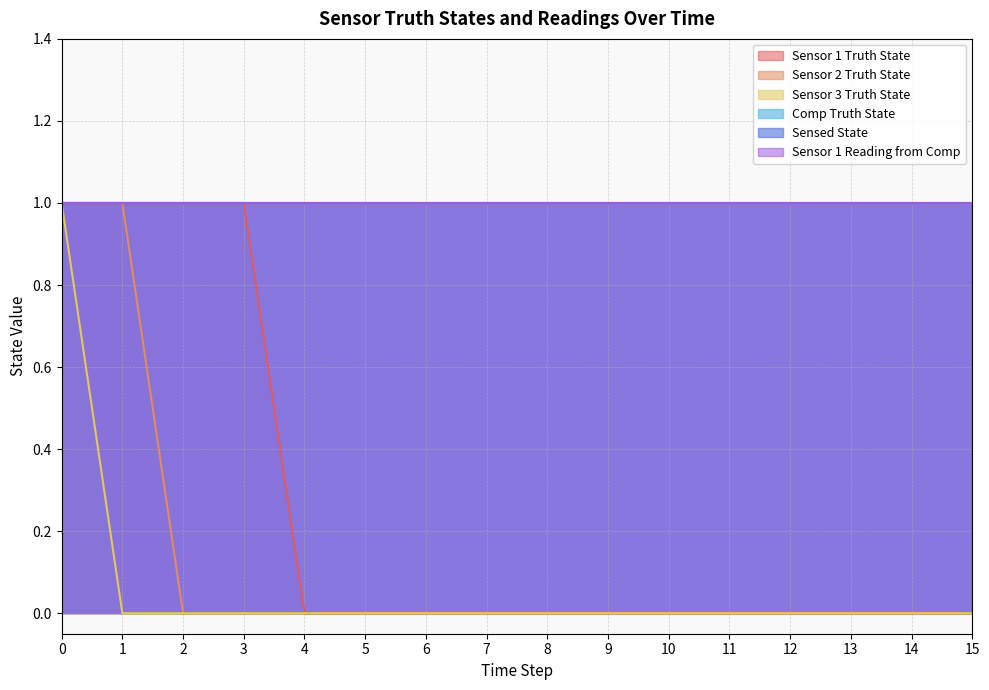

True or false: Sensor 3 Truth State and Sensor 2 Truth State intersect in this chart.

False